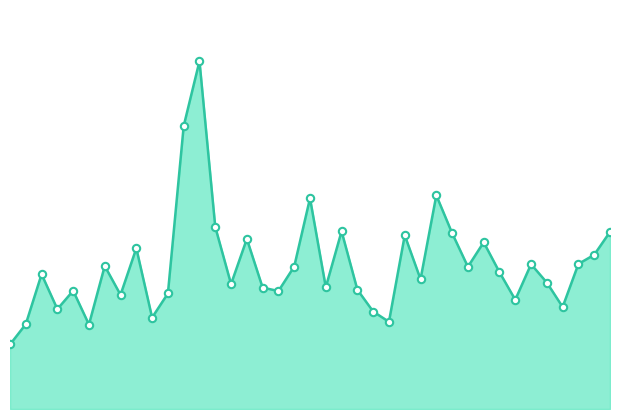

Which series reaches the minimum Y coordinate?

Volume line